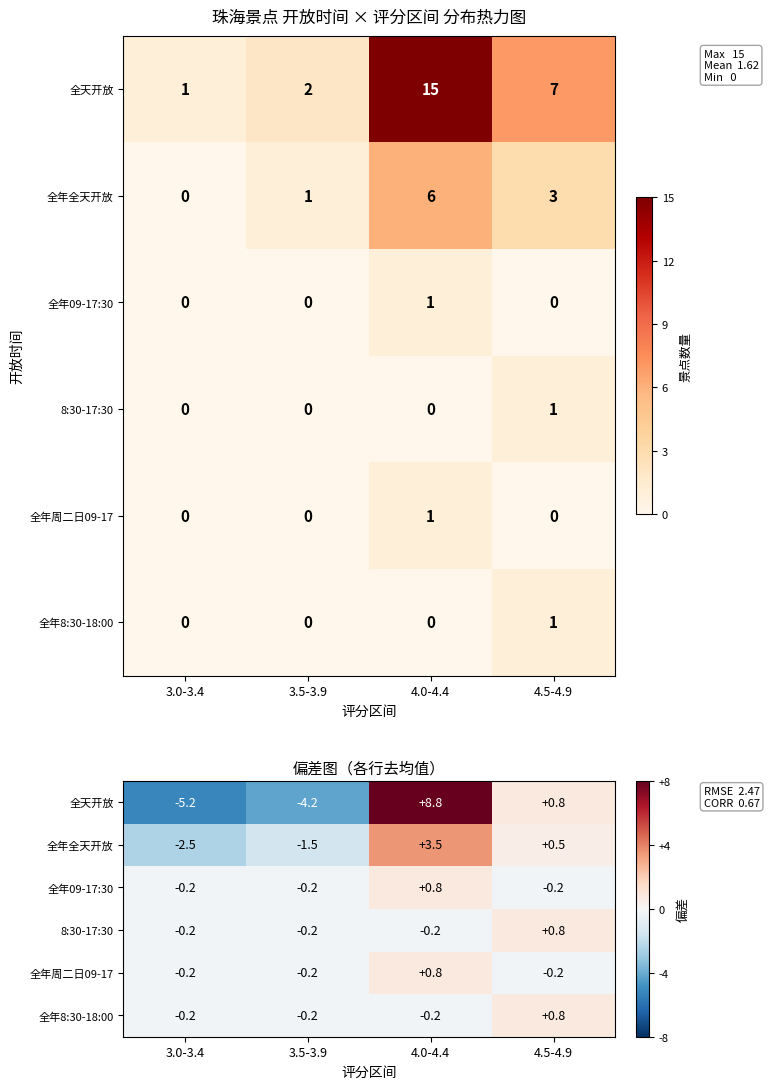

Which category has the highest value in the 8:30-17:30 series?

4.5-4.9